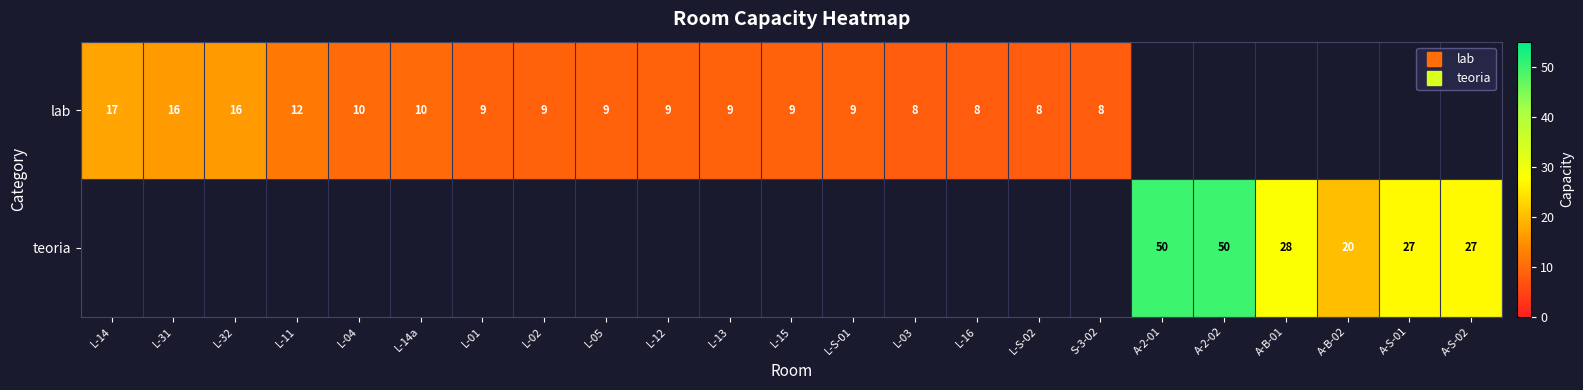

Which category has the lowest value in the lab series?

L-03